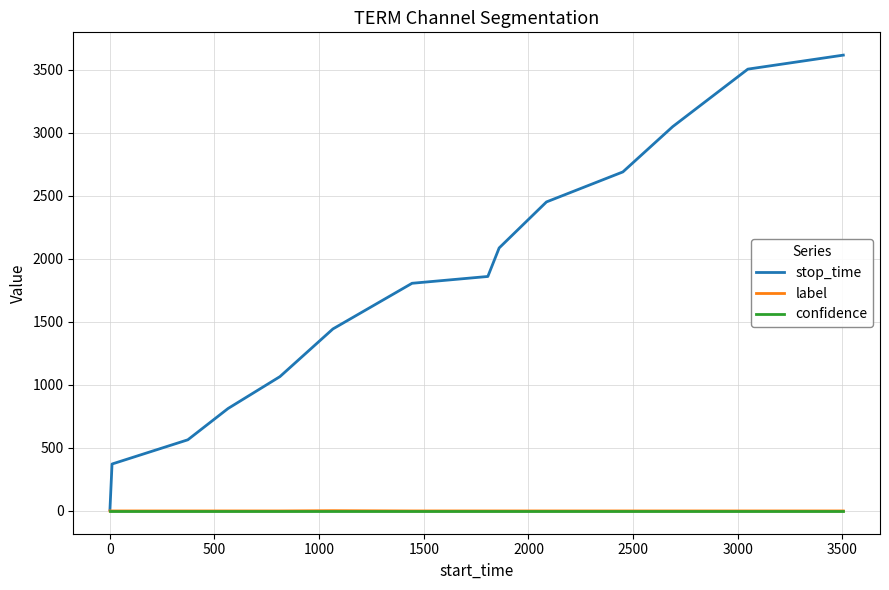

What is the maximum value shown in the chart?

3614.0